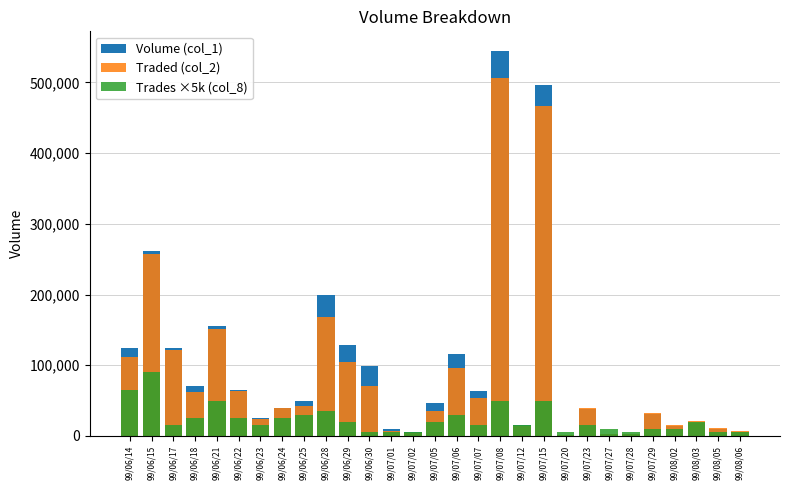

Reading right to left, list all the values displayed in this chart.

Volume (col_1): 6000	10000	18000	14000	31000	2000	2000	38000	1000	497000	15000	545000	63000	116000	46000	5000	10000	99000	129000	200000	50000	40000	25000	65000	155000	70000	124000	261000	125000
Traded (col_2): 6600	11700	20640	15160	32880	2220	2220	39740	1000	467160	13700	506850	53390	96530	35550	3700	7000	71280	104360	168000	42600	39750	23800	63800	150750	61530	121750	257530	111470
Trades ×5k (col_8): 5000	5000	20000	10000	10000	5000	10000	15000	5000	50000	15000	50000	15000	30000	20000	5000	5000	5000	20000	35000	30000	25000	15000	25000	50000	25000	15000	90000	65000